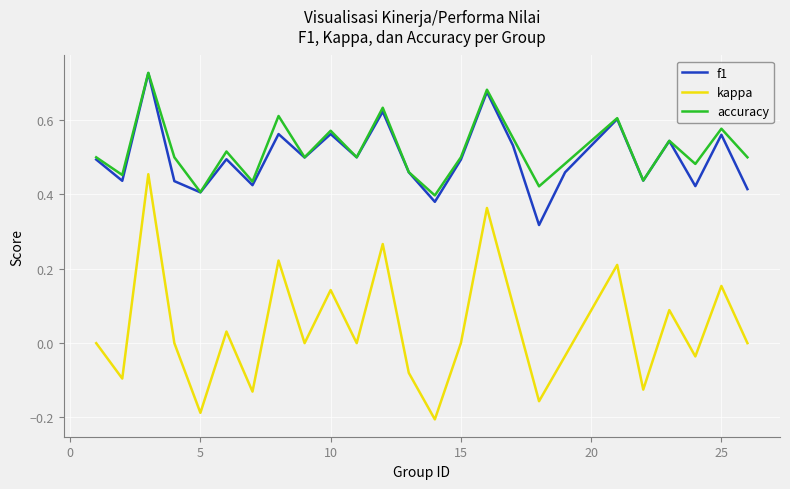

True or false: f1 and kappa intersect in this chart.

False